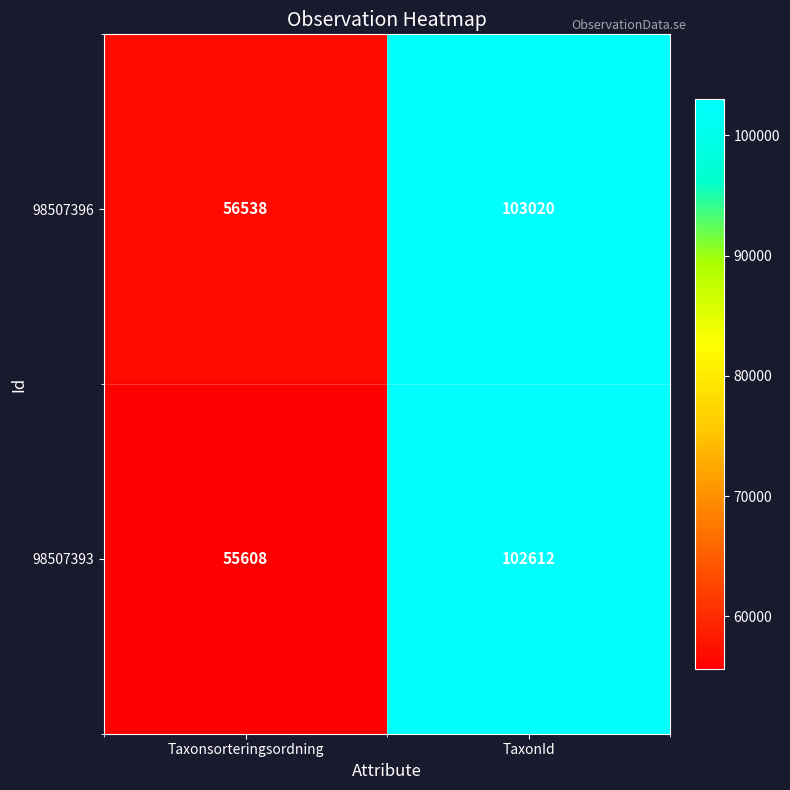

At which category does the chart reach its peak across all series?

TaxonId